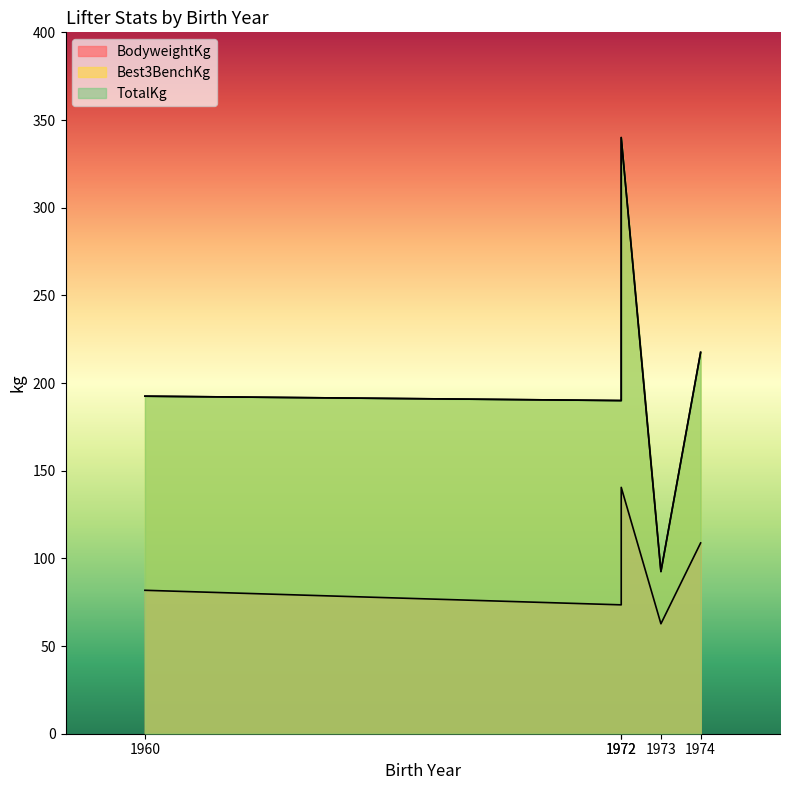

The TotalKg series shows 308.8 at 1960. True or false?

False